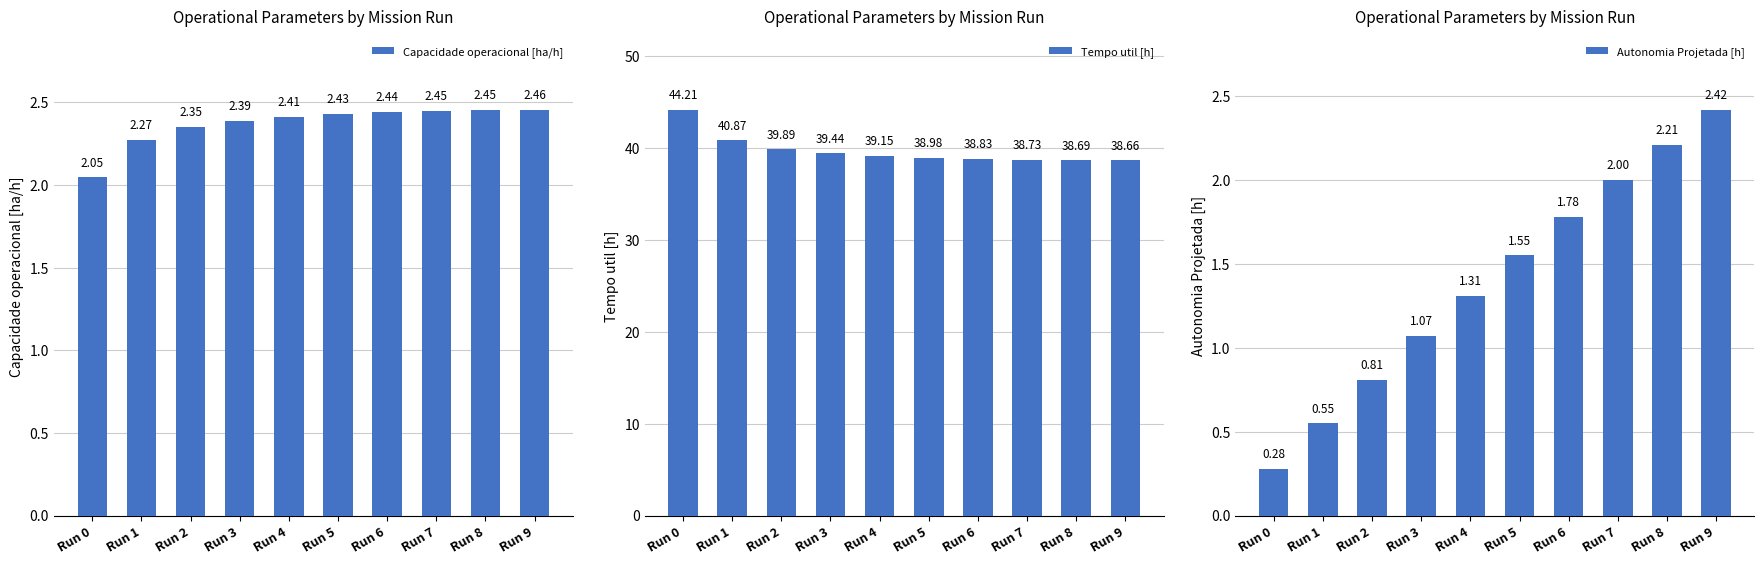

At Run 7, list the series in order from smallest to largest.

Autonomia Projetada [h], Capacidade operacional [ha/h], Tempo util [h]